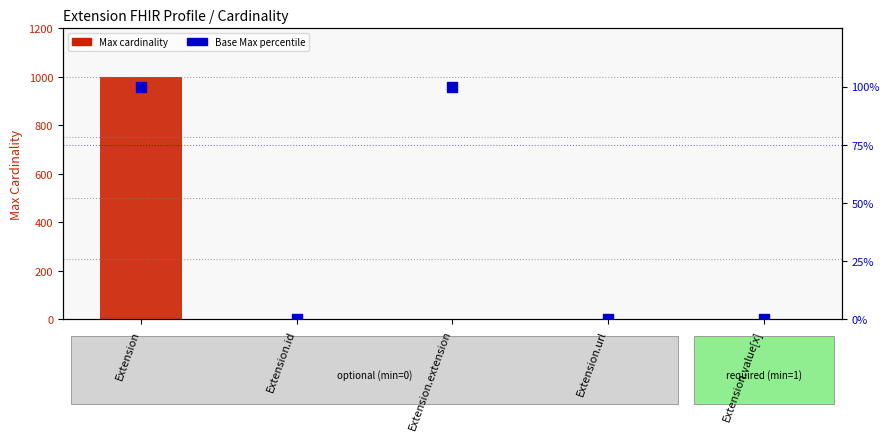

At which category is the sum across all series the highest?

Extension